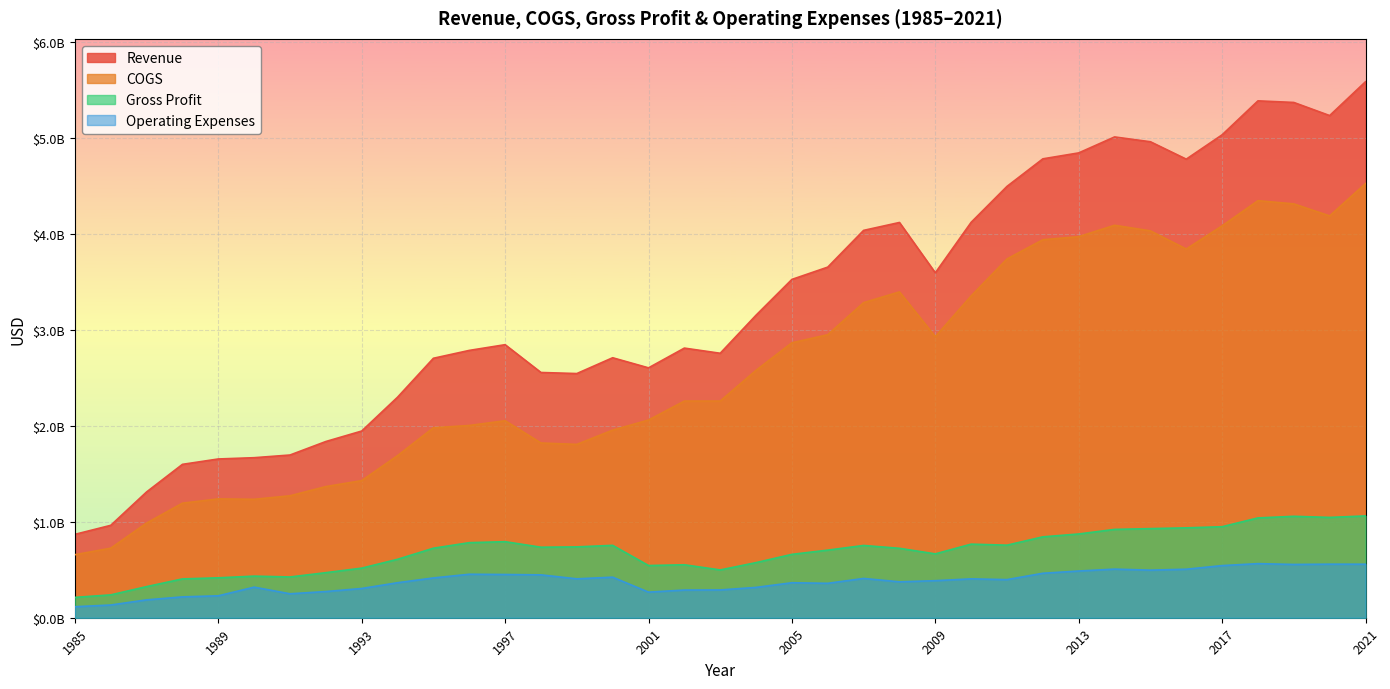

True or false: Revenue has a value of 7424406315 at 2016.

False